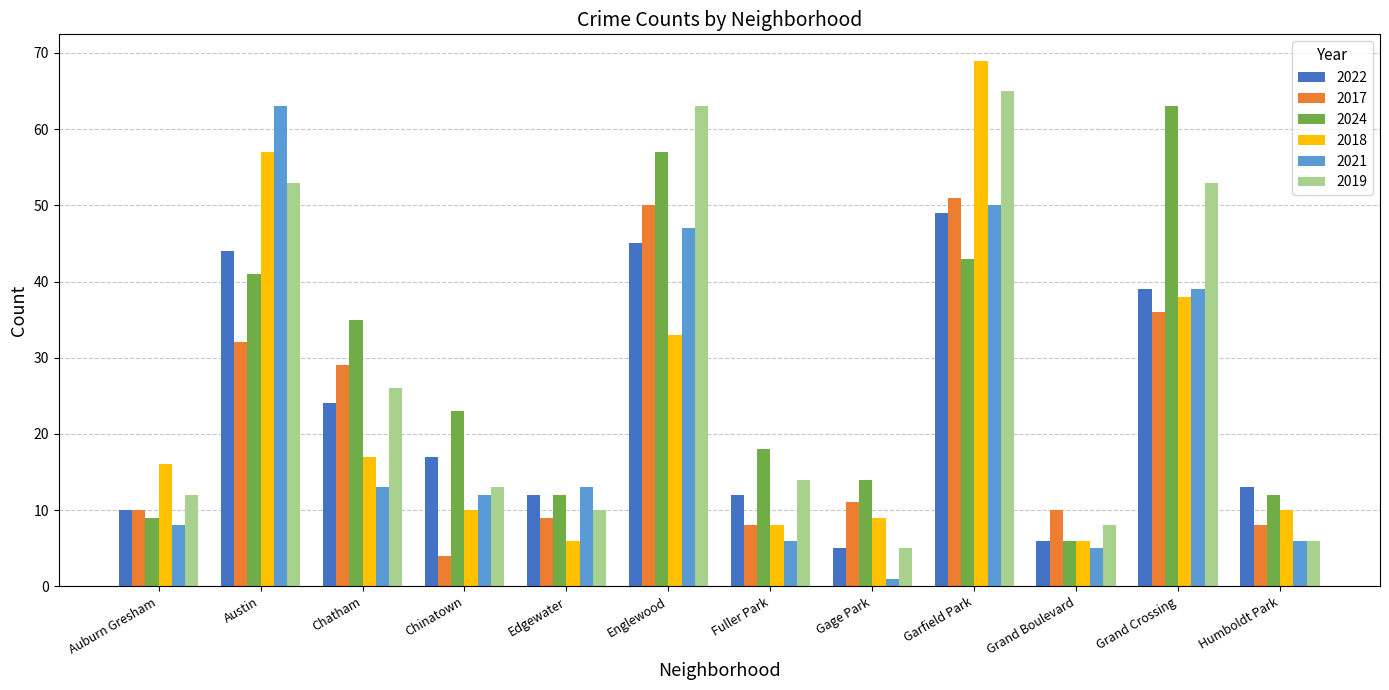

What is the value of the 2024 bar at the 12th from the left?

12